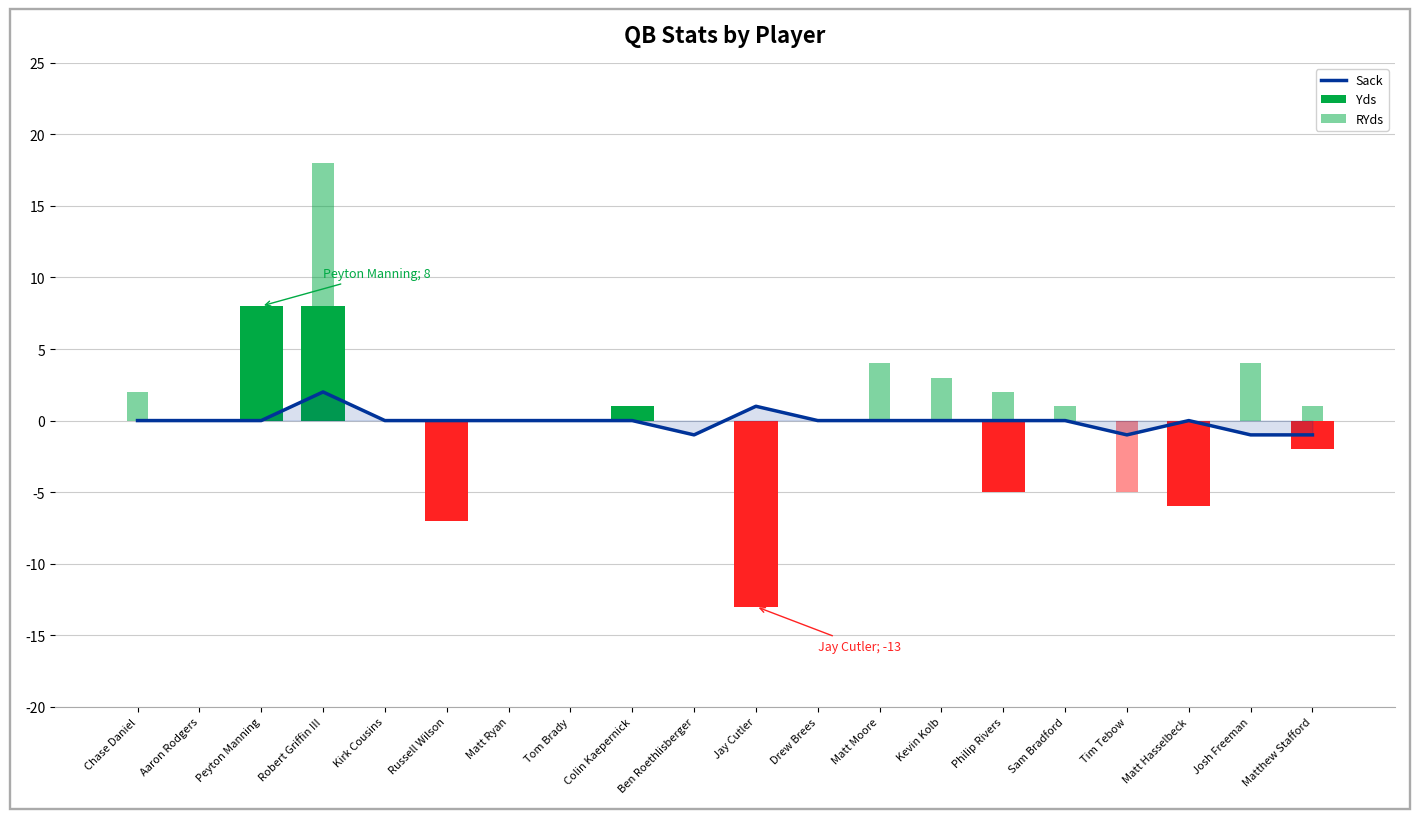

At which category is the sum across all series the highest?

Robert Griffin III